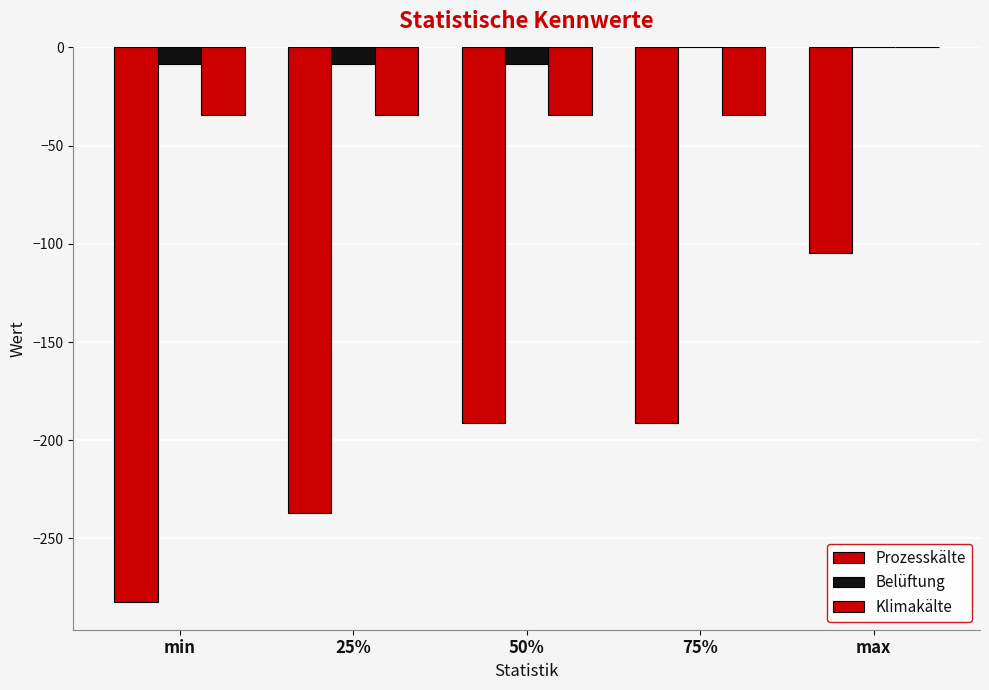

How many groups of bars are there?

5